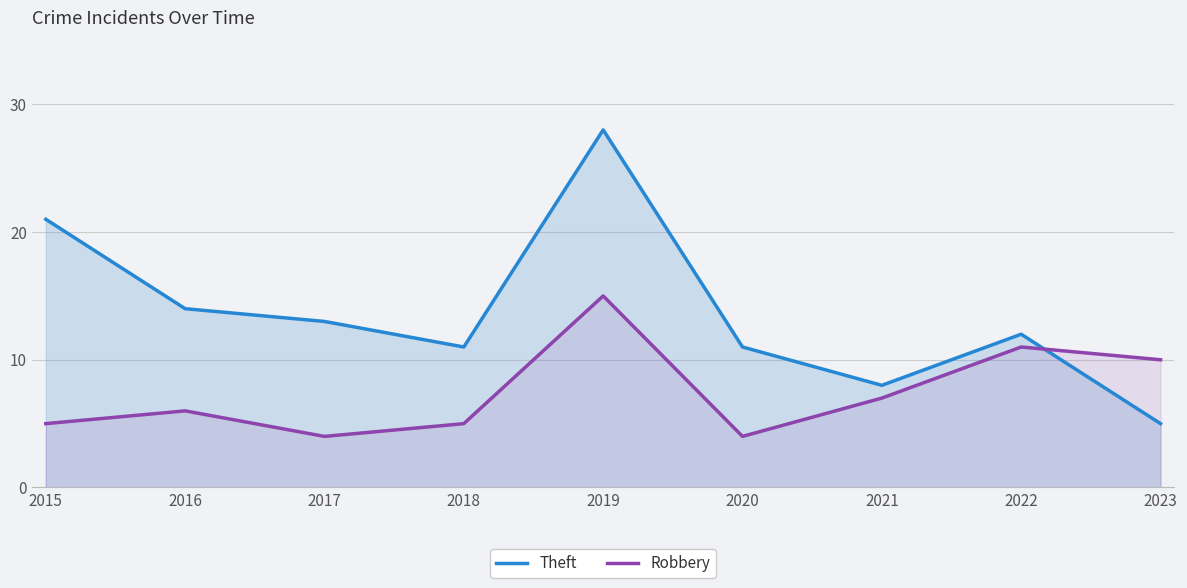

The Theft series shows 14 at 2016. True or false?

True